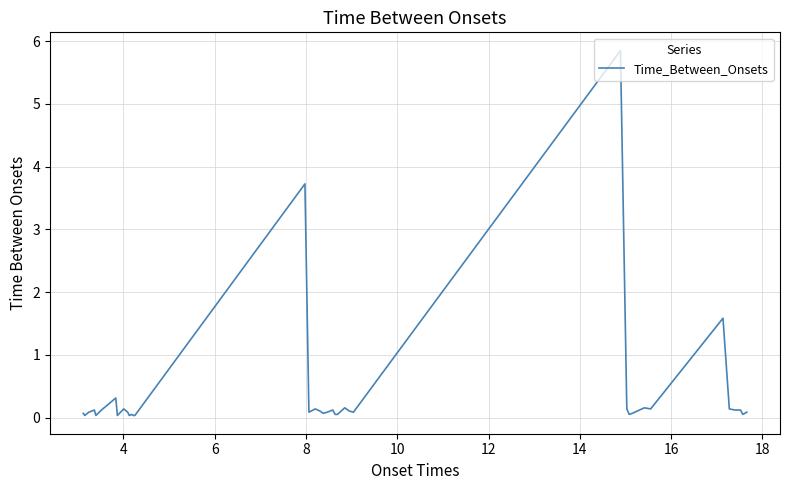

What is the greatest value displayed?

5.9